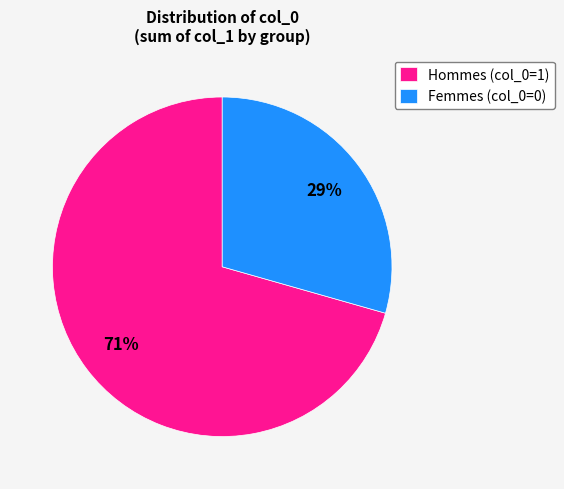

Rank the categories by value from lowest to highest.

Femmes (col_0=0), Hommes (col_0=1)